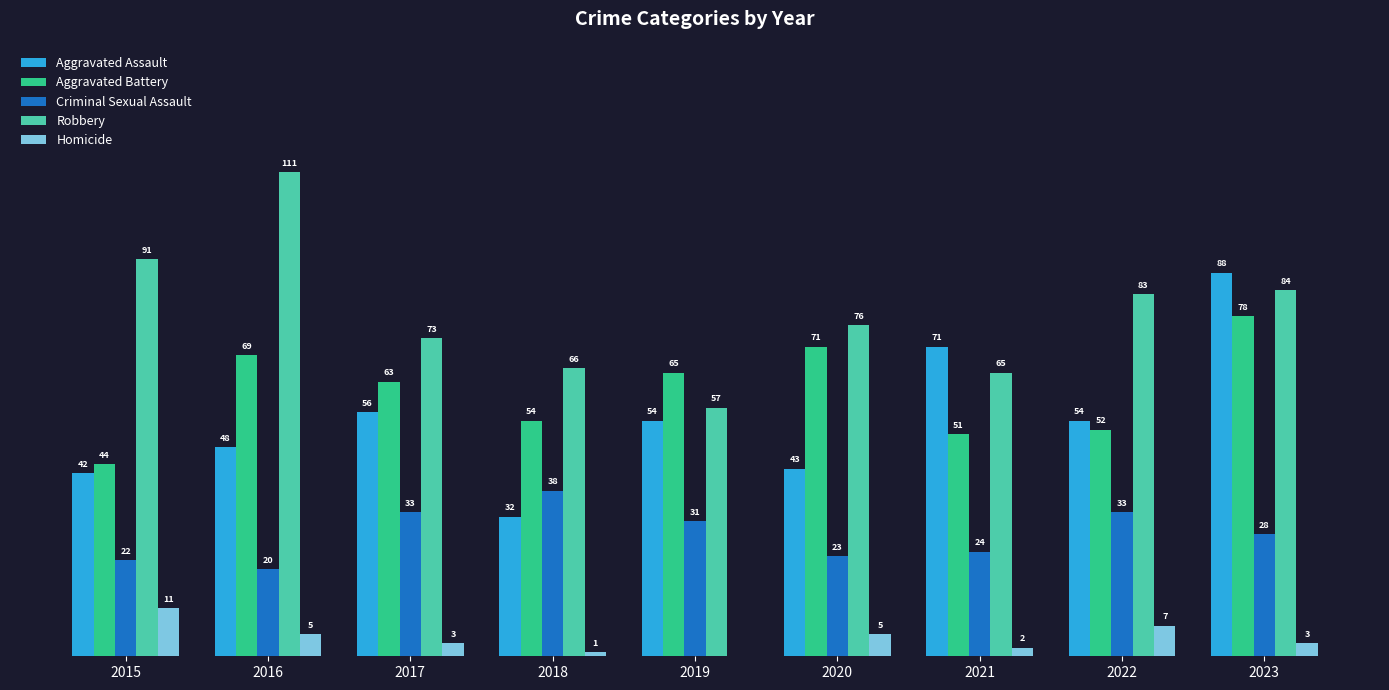

Is the value of Robbery at 2015 greater than the value of Homicide at 2018?

Yes